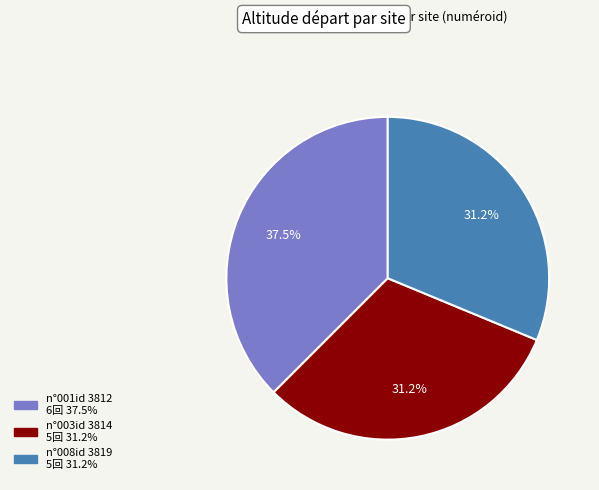

Is there a majority slice in this chart?

No